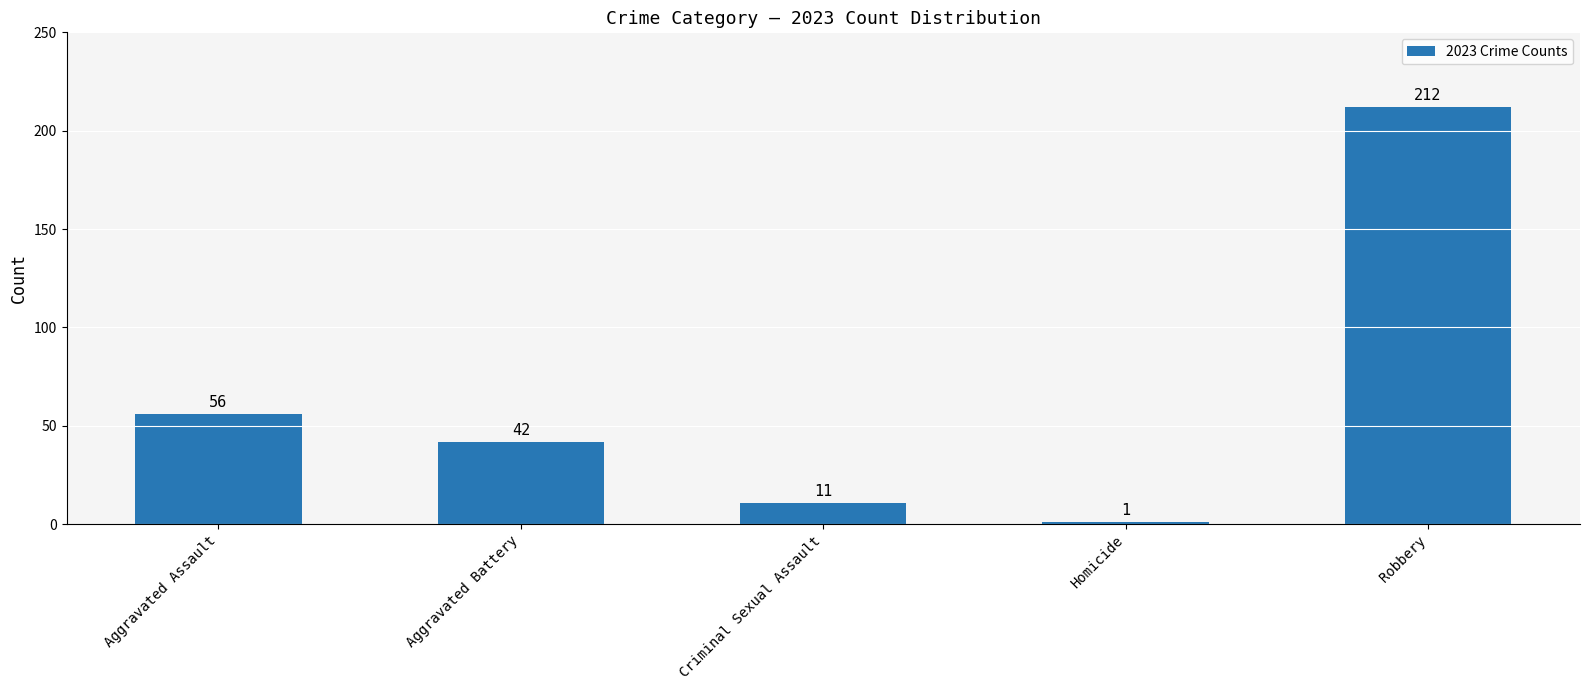

Reading left to right, extract all data points from this chart.

56	42	11	1	212